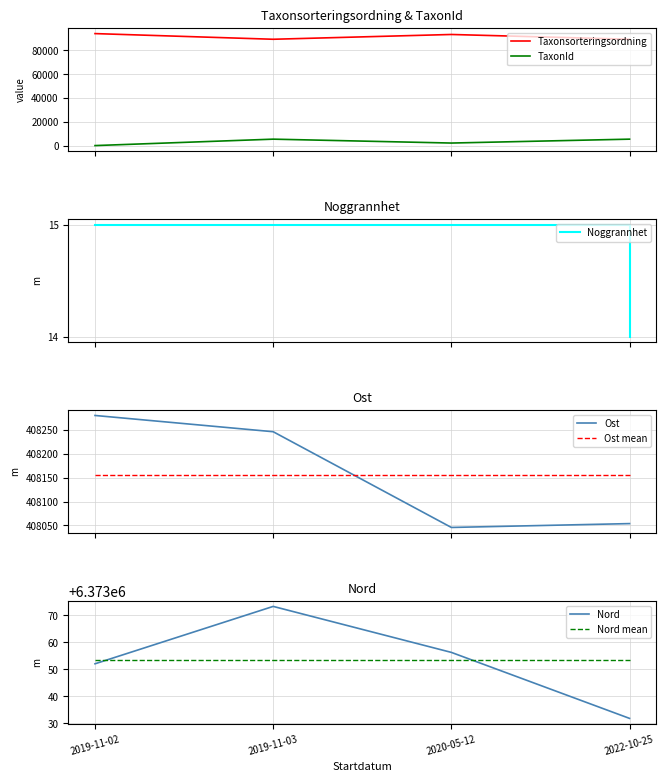

What is the label of the 4th point from the left?

2022-10-25